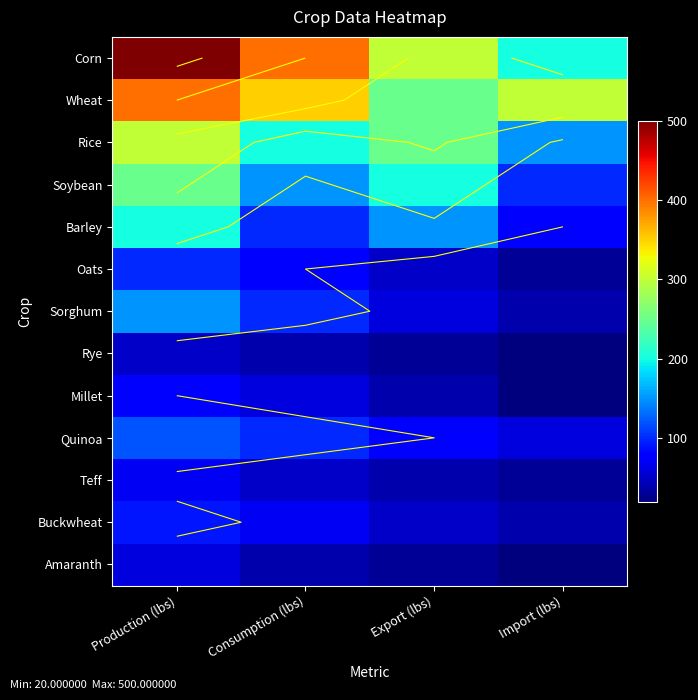

Which series has the widest spread of values?

Corn